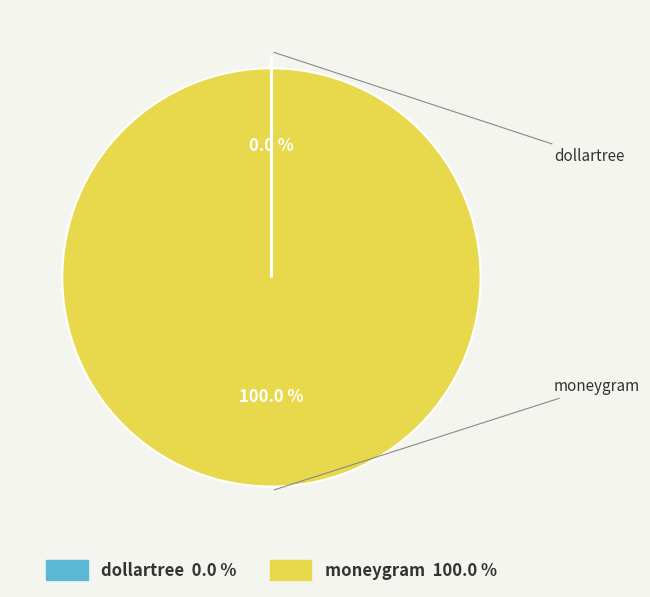

Which slice is the largest?

moneygram